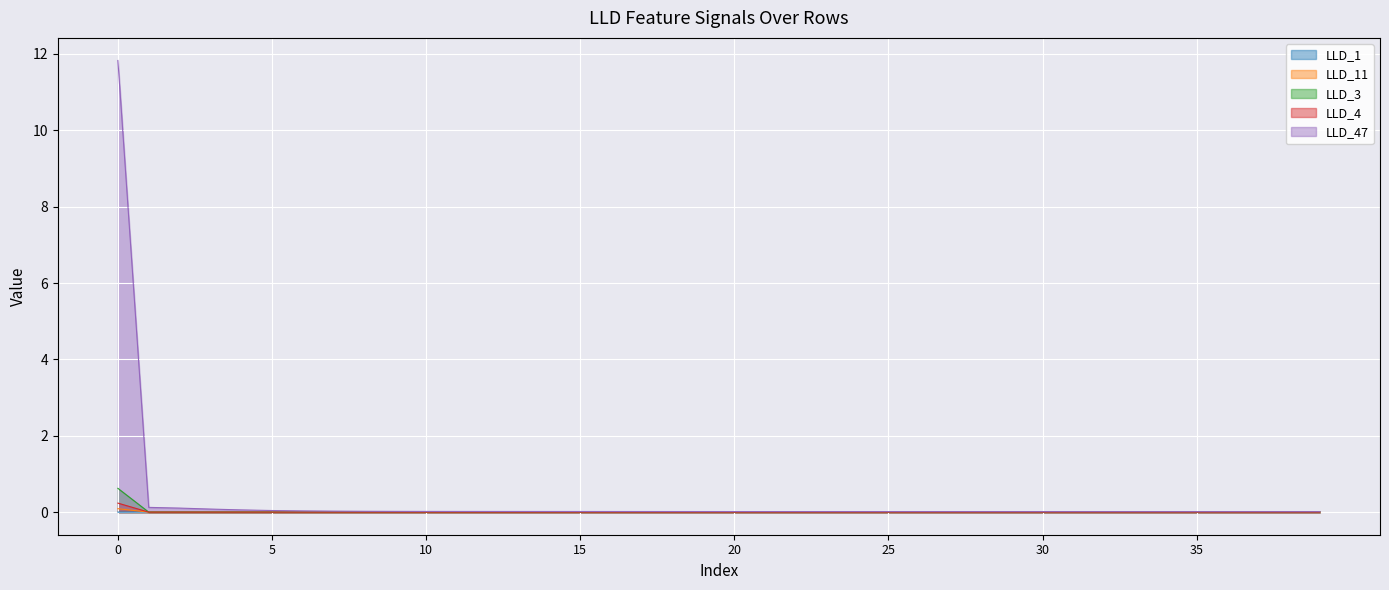

True or false: LLD_1 has a value of 0.0 at 18.

True